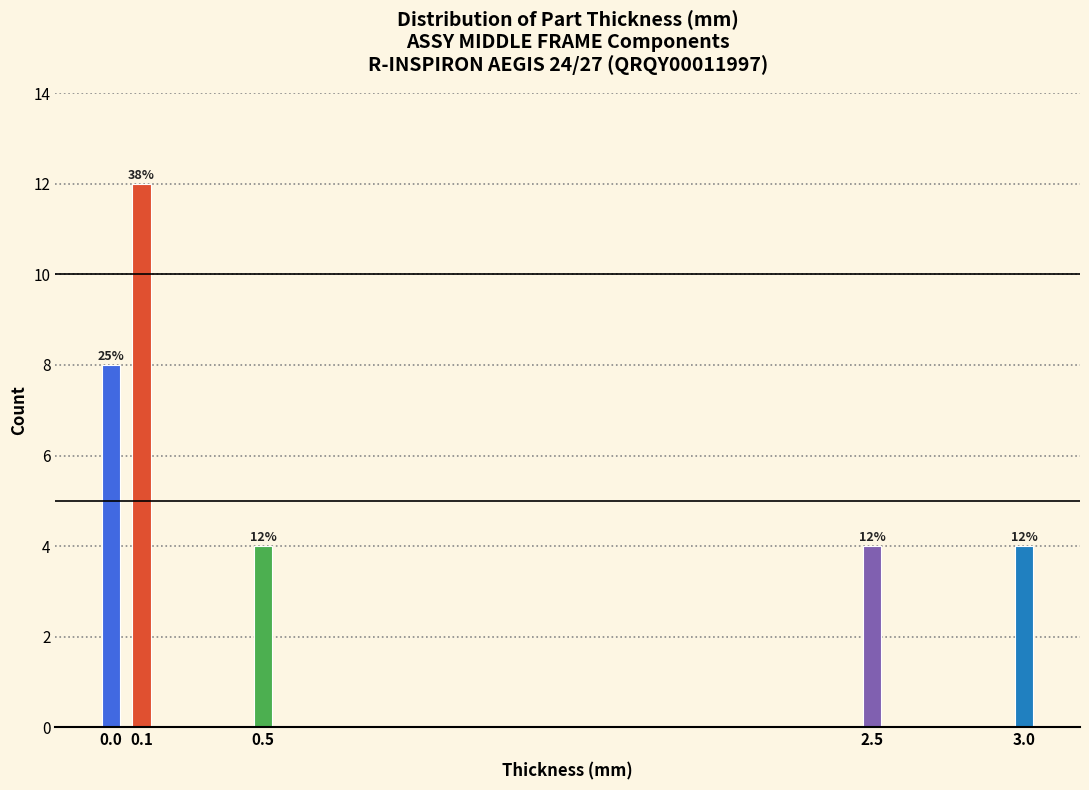

Reading right to left, extract all data points from this chart.

3.0=4	2.5=4	0.5=4	0.1=12	0.0=8